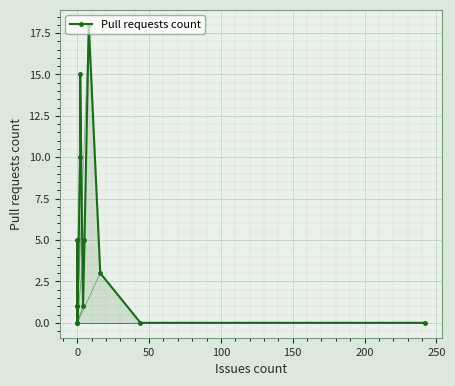

Between 200 and 150, which is larger?

200